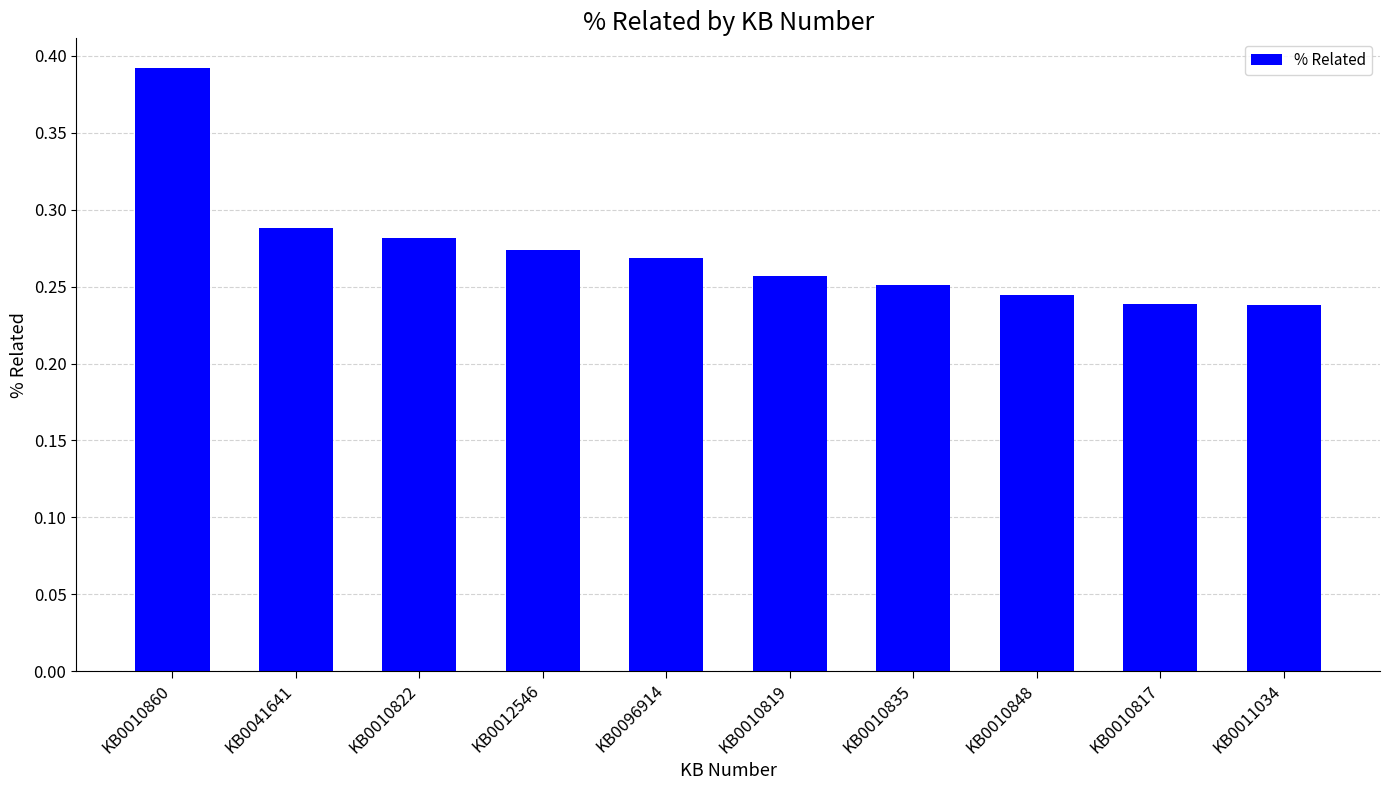

What position from the left is KB0041641?

2